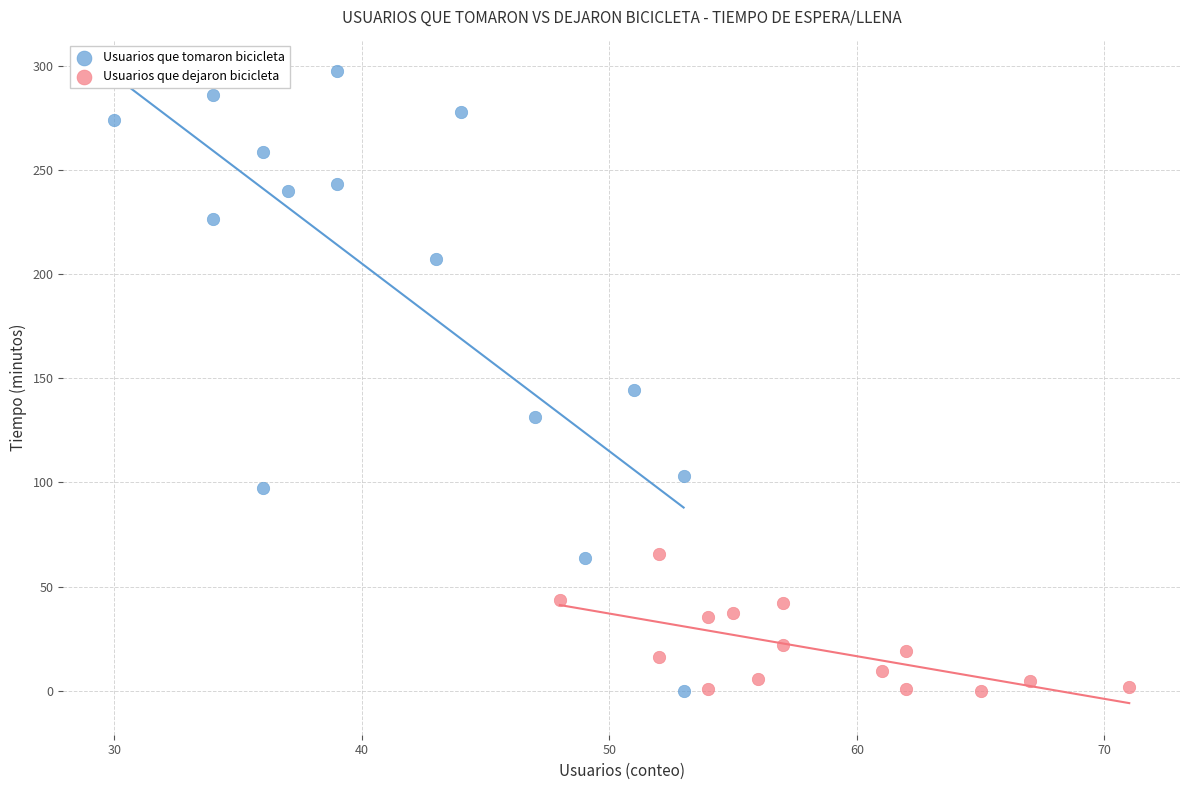

Which series contains the highest Y value?

Usuarios que tomaron bicicleta